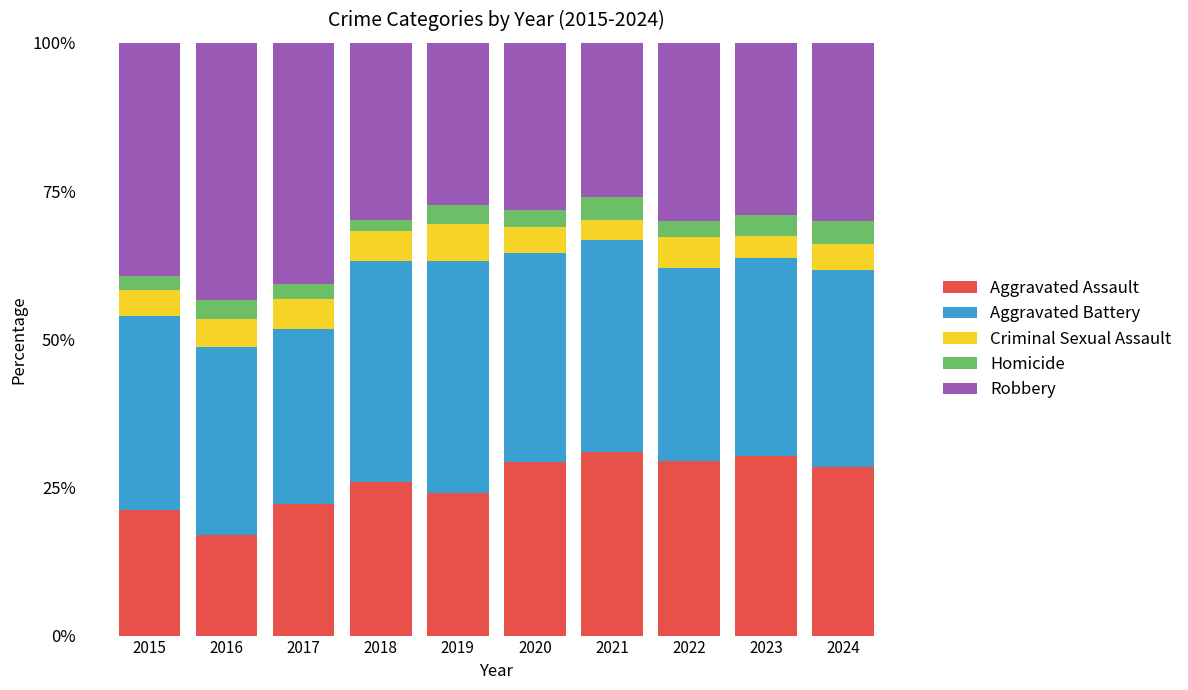

How many values in the Aggravated Assault series are below 28?

5